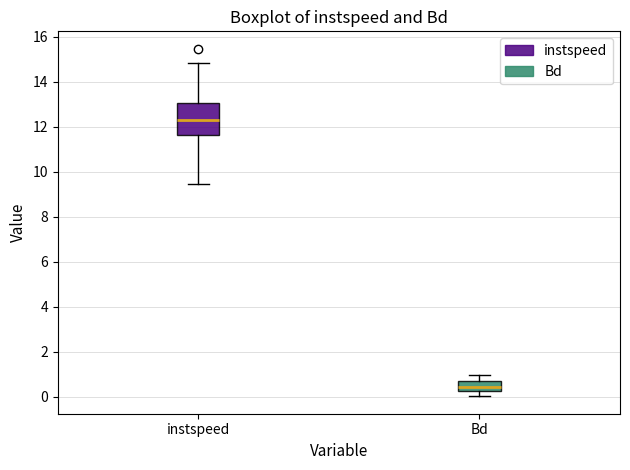

Where is the lower edge of the box for Bd on the y-axis? The values are not printed on the chart, so give them approximately, as read against the axis.

0.2